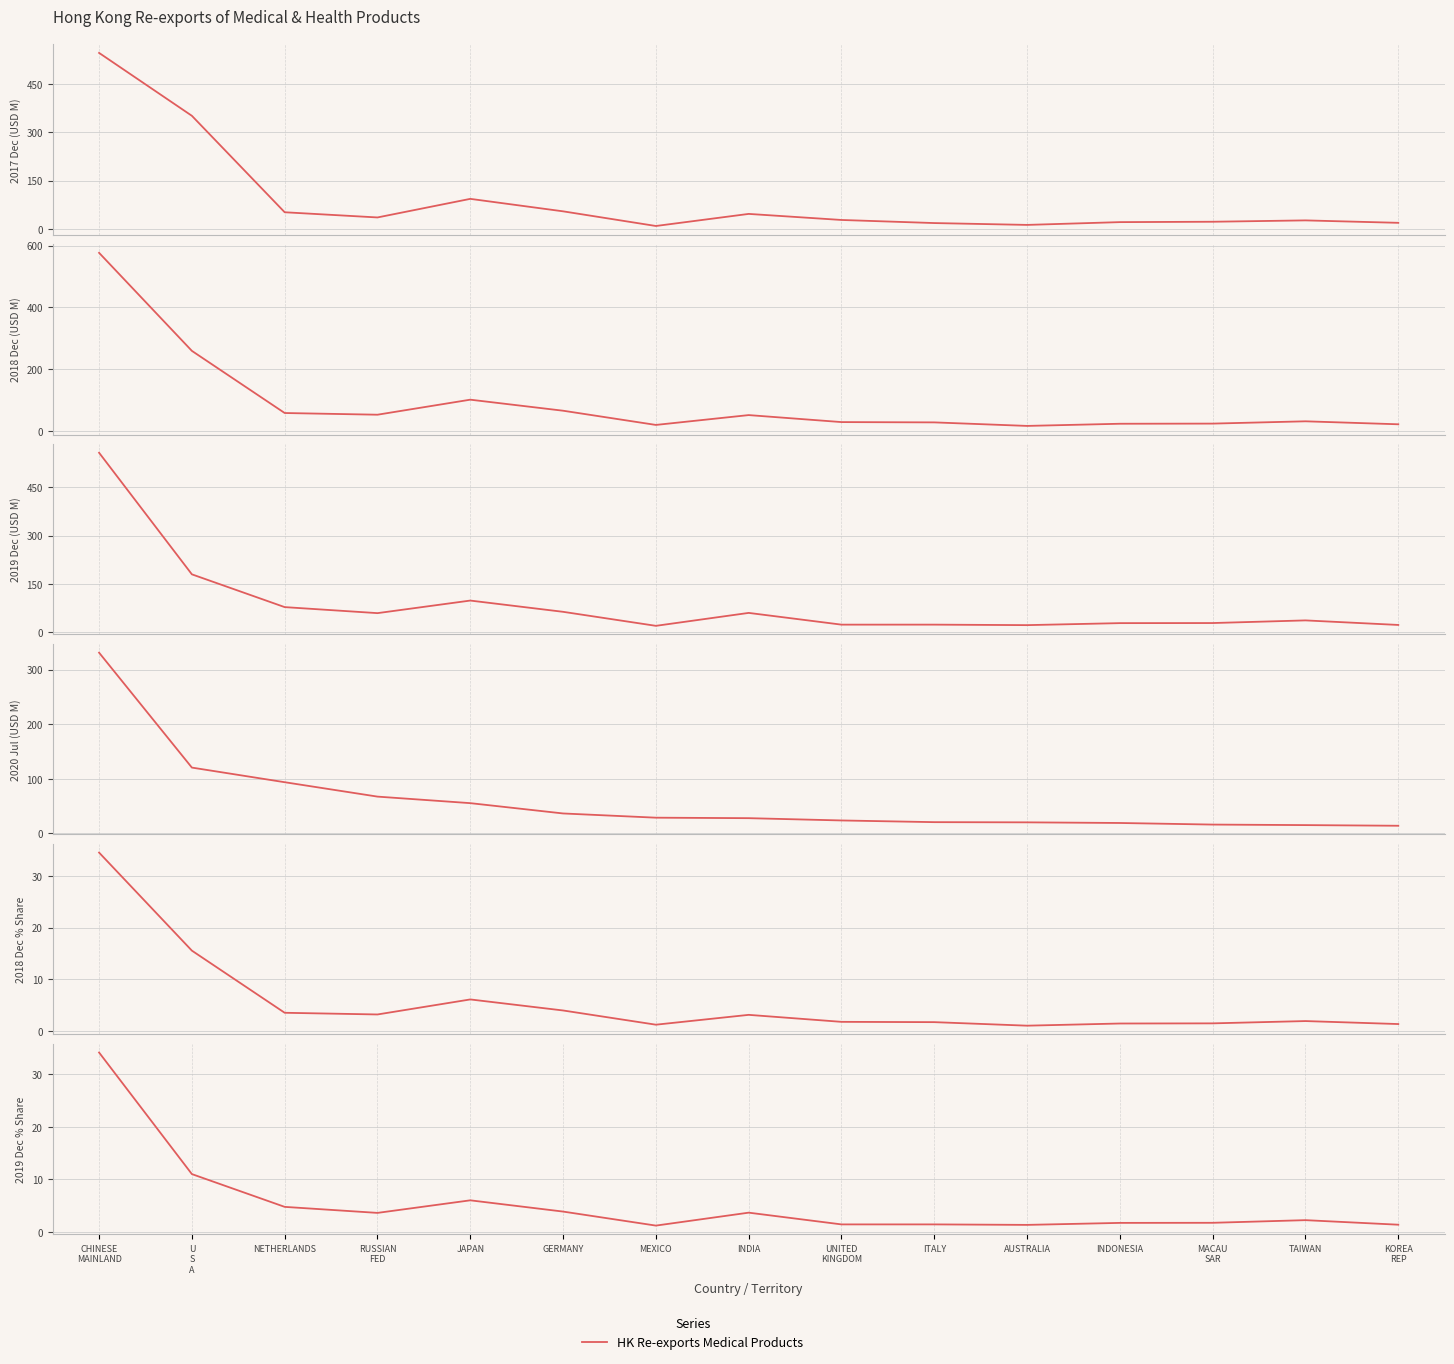

What is the sum of the values at AUSTRALIA and MACAU
SAR?

3.0